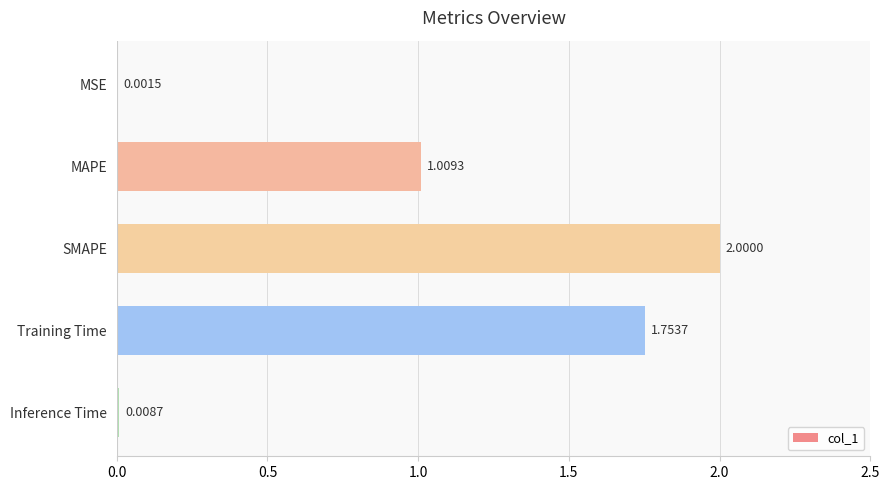

What is the change in value from MSE to SMAPE?

+2.0